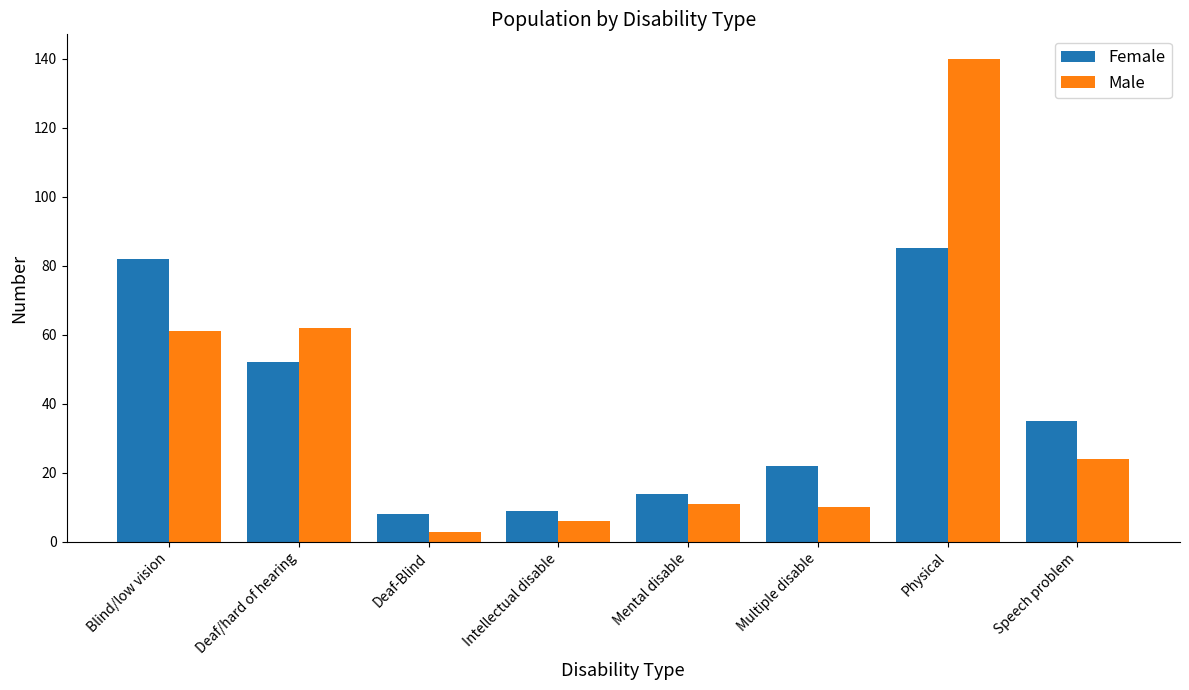

How many data points does each series have?

8